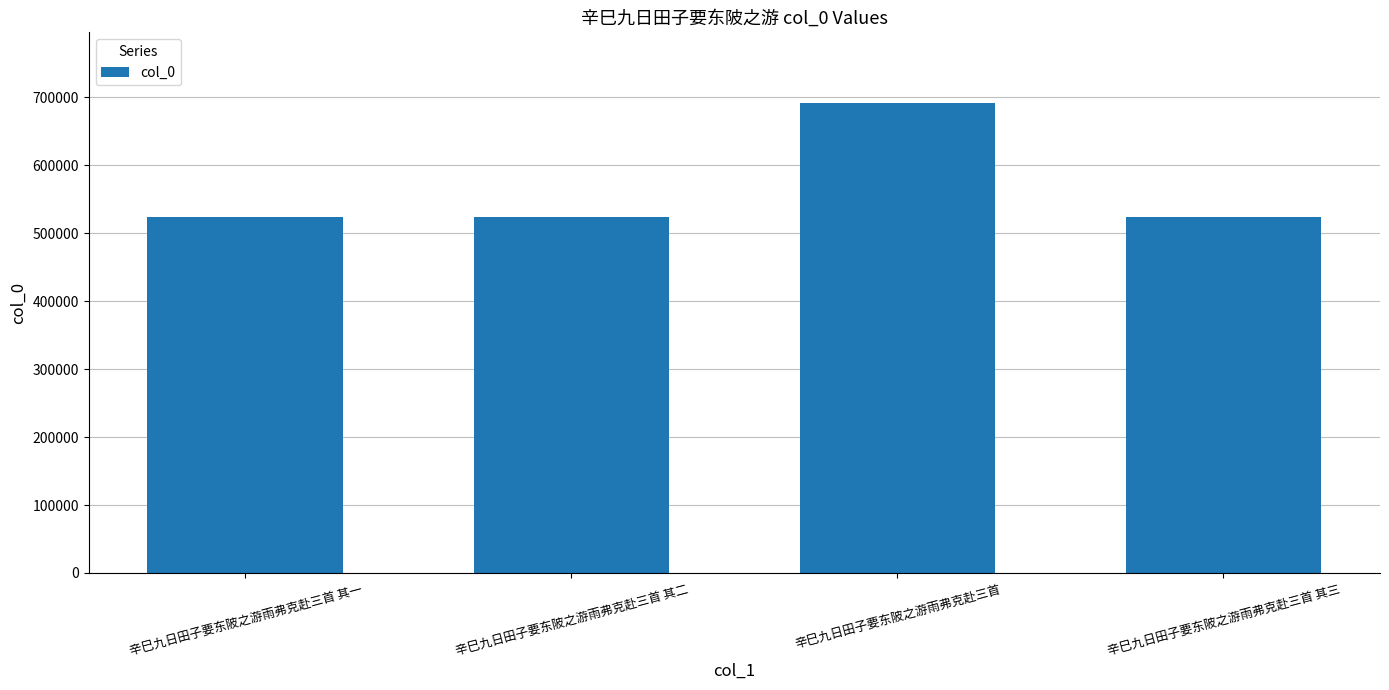

What is the label of the 4th bar from the left?

辛巳九日田子要东陂之游雨弗克赴三首 其三